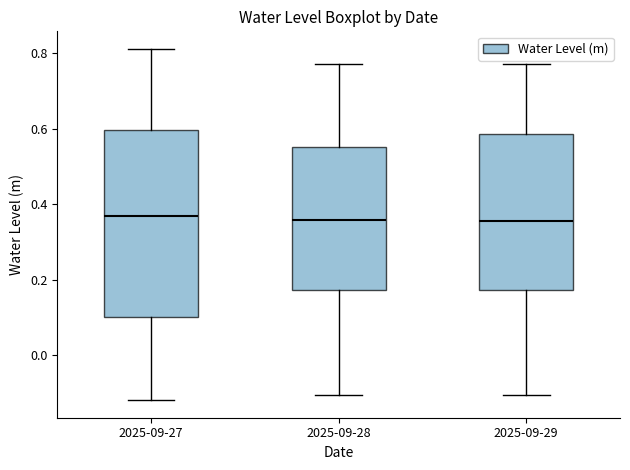

Where is the lower edge of the box for 2025-09-27 on the y-axis? The values are not printed on the chart, so give them approximately, as read against the axis.

0.10